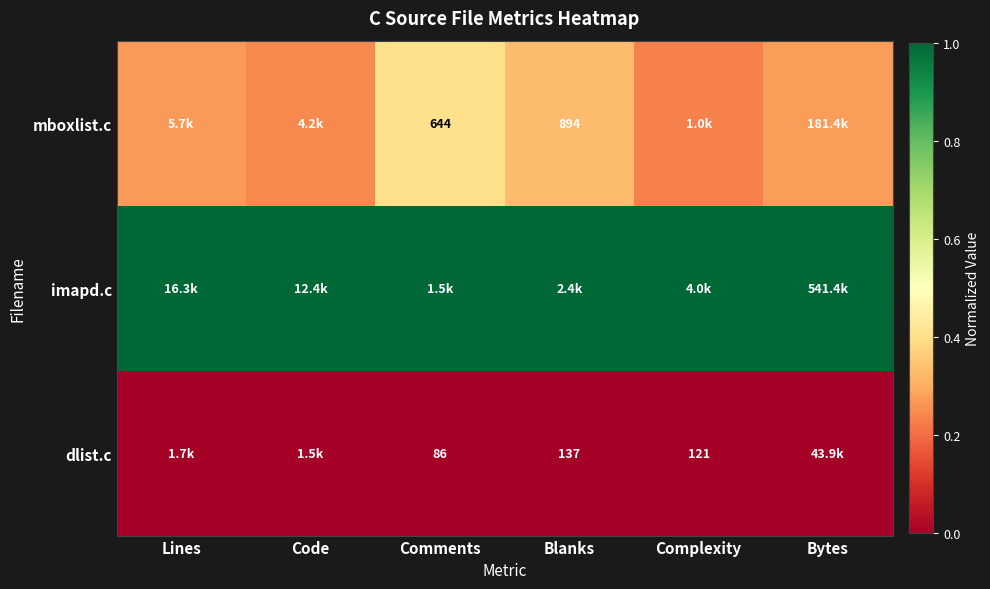

What is the average value of the imapd.c series?

1.0